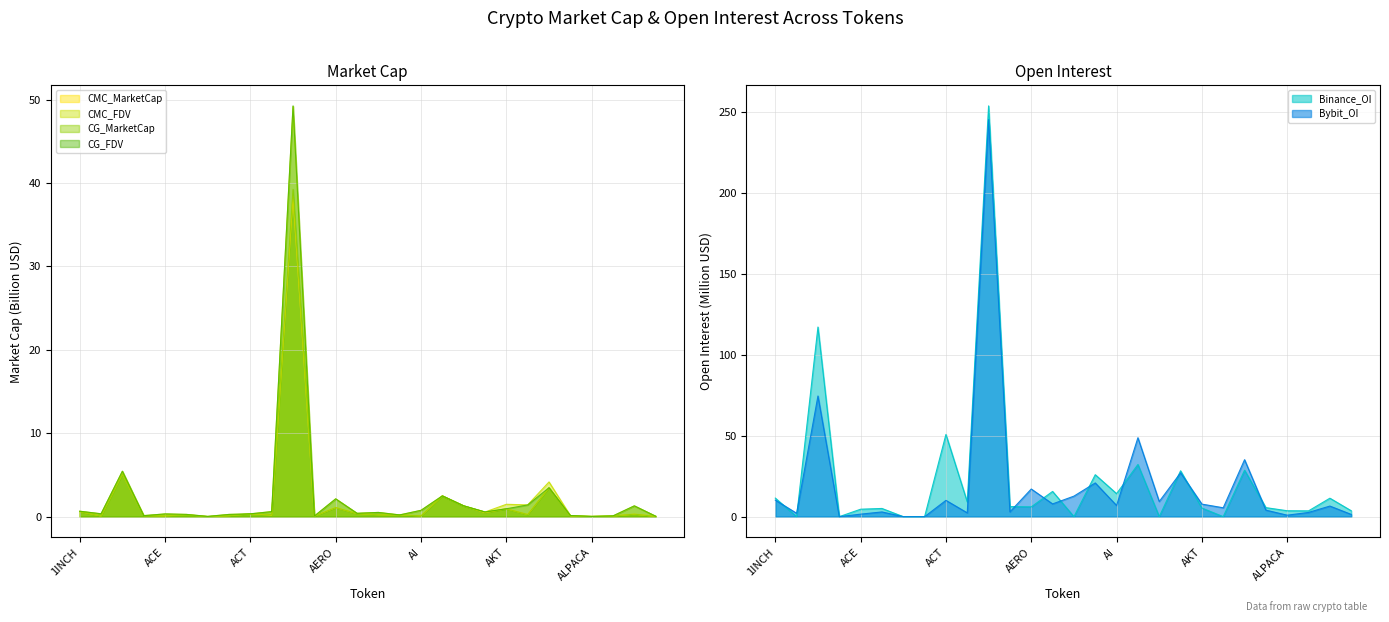

What is the total value across all series at ALPACA?

4.7